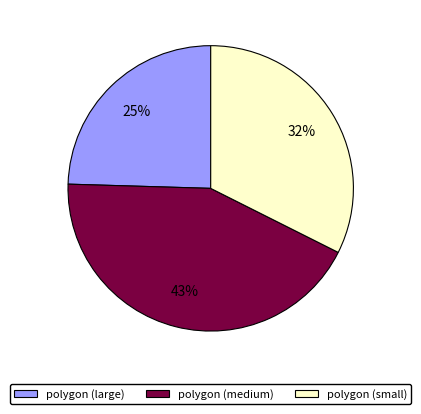

Is there a majority slice in this chart?

No